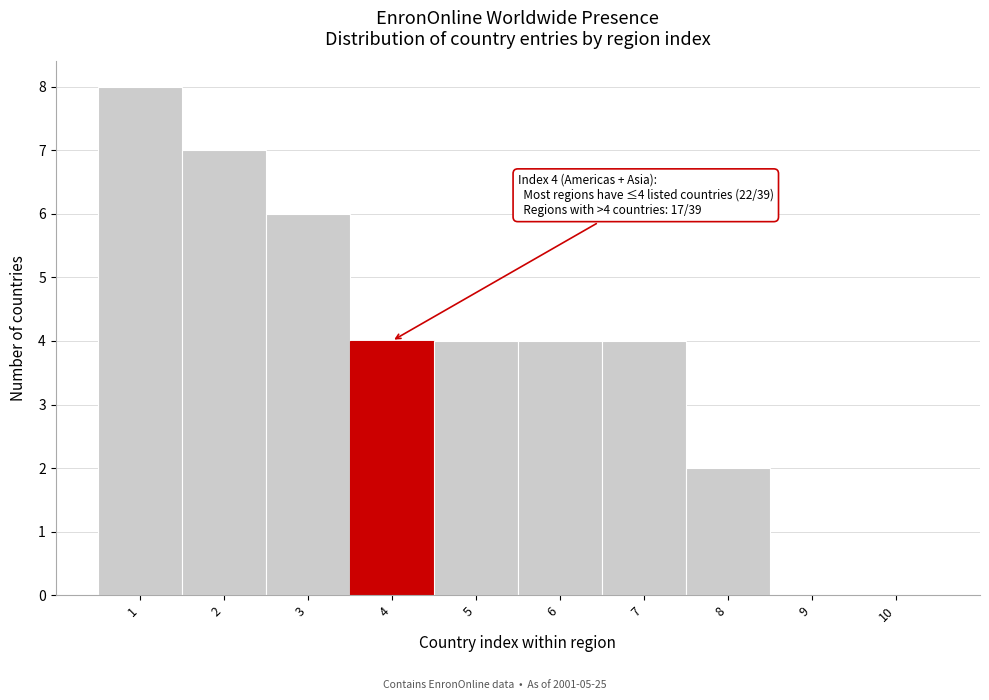

Which range on the x-axis has the tallest bar?

0.5 to 1.5